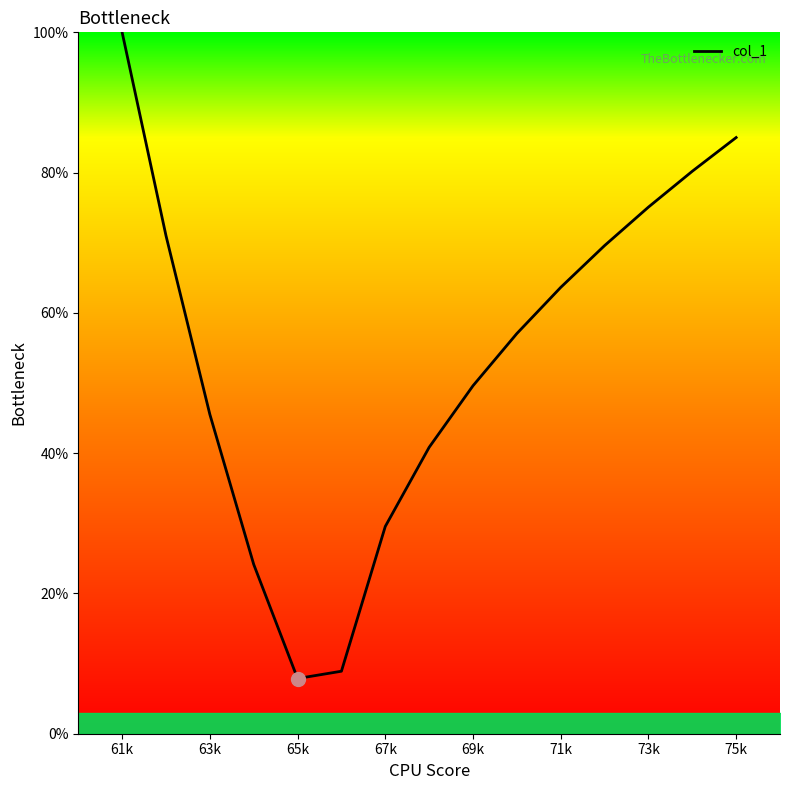

Reading left to right, what are all the values shown in this chart?

100.0	71.0	45.5	24.1	7.9	8.9	29.6	40.8	49.6	57.1	63.6	69.6	75.1	80.2	85.0